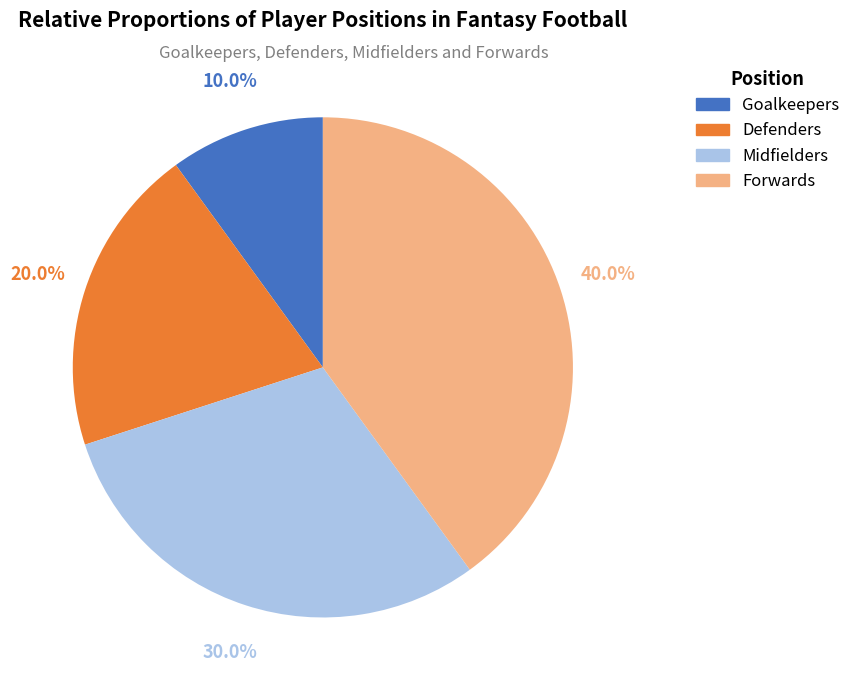

To the nearest percent, what is the difference between the Goalkeepers and Defenders slice percentages?

10%